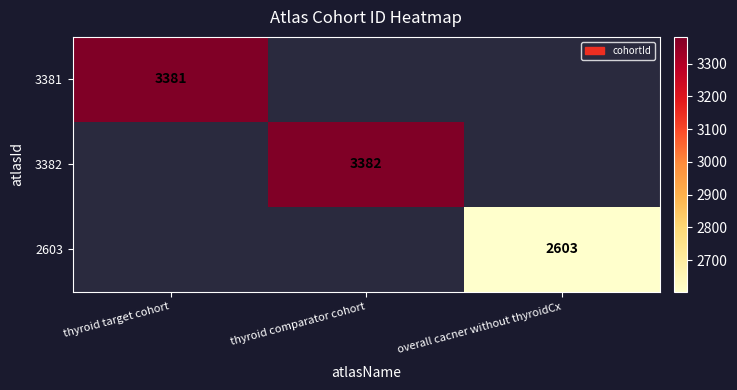

How many series are shown in this chart?

3